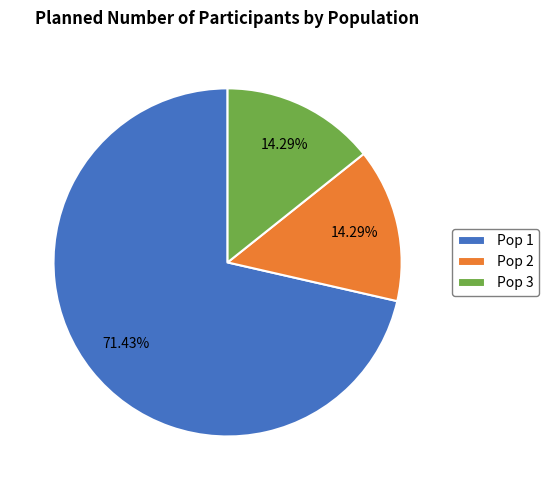

What percentage is the Pop 3 slice, to the nearest percent?

14%